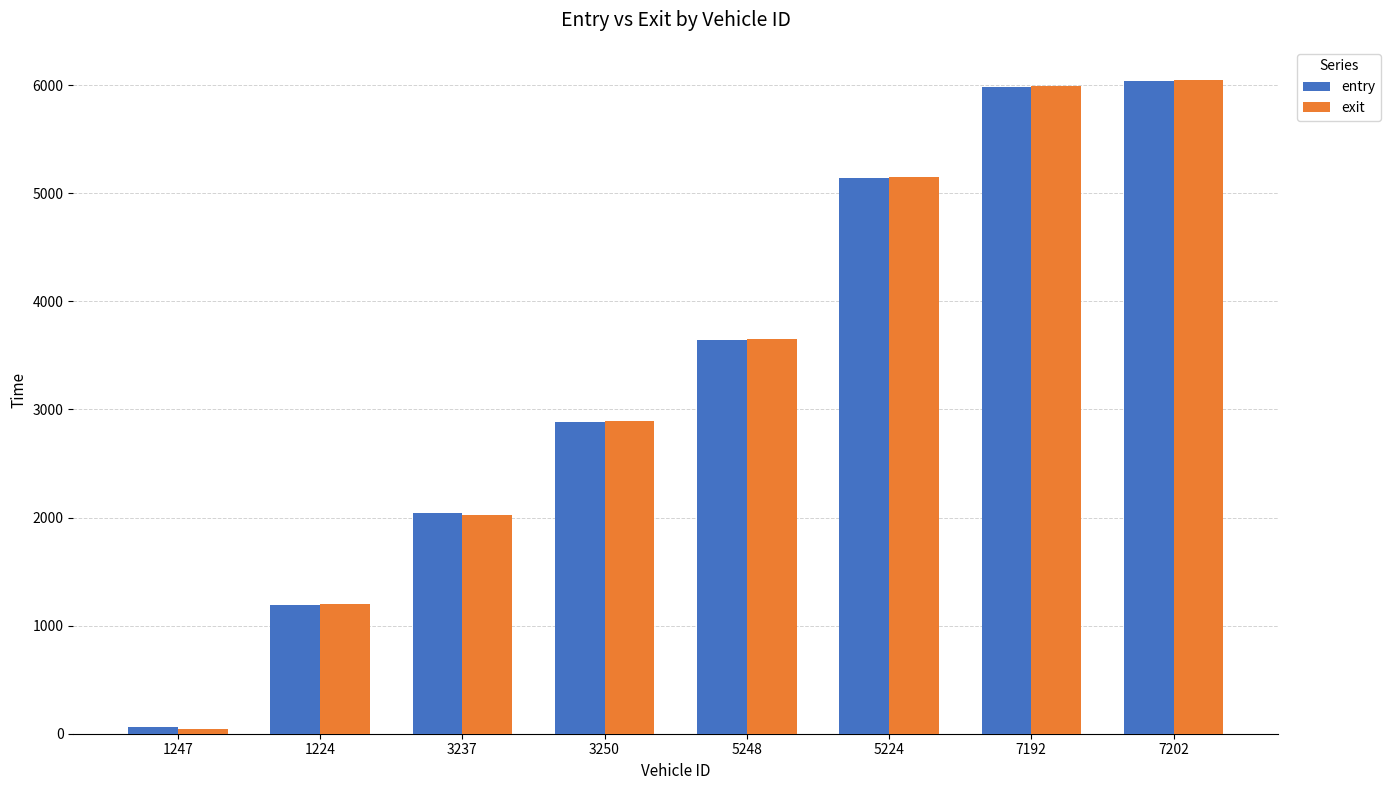

At how many categories does at least one series exceed 808?

7